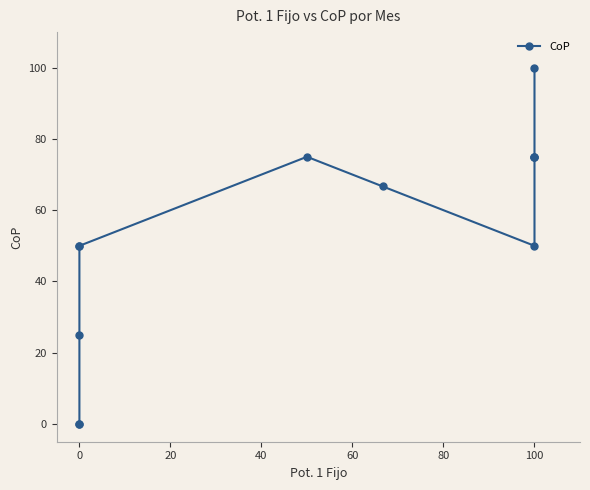

The value at 100 is 75.0. True or false?

True